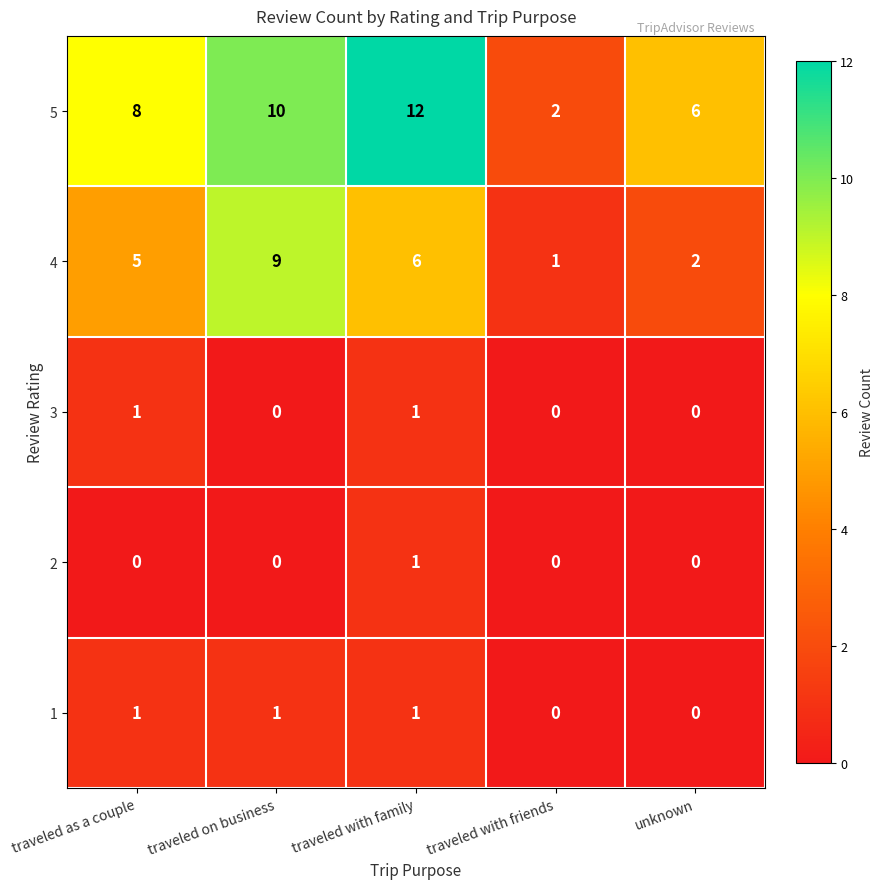

Which series has the largest total across all categories?

5